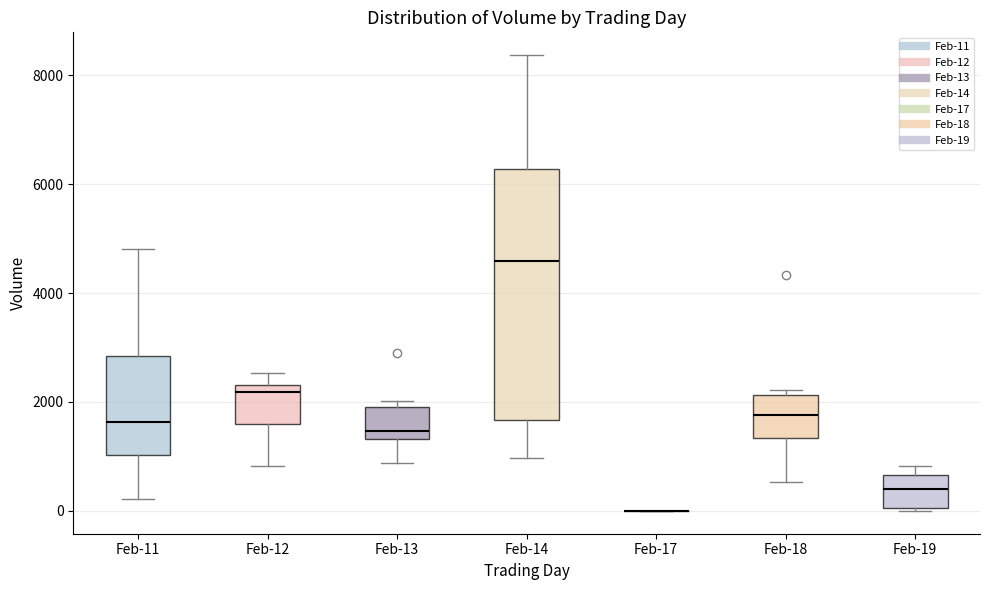

Where is the upper edge of the box for Feb-14 on the y-axis? The values are not printed on the chart, so give them approximately, as read against the axis.

6200